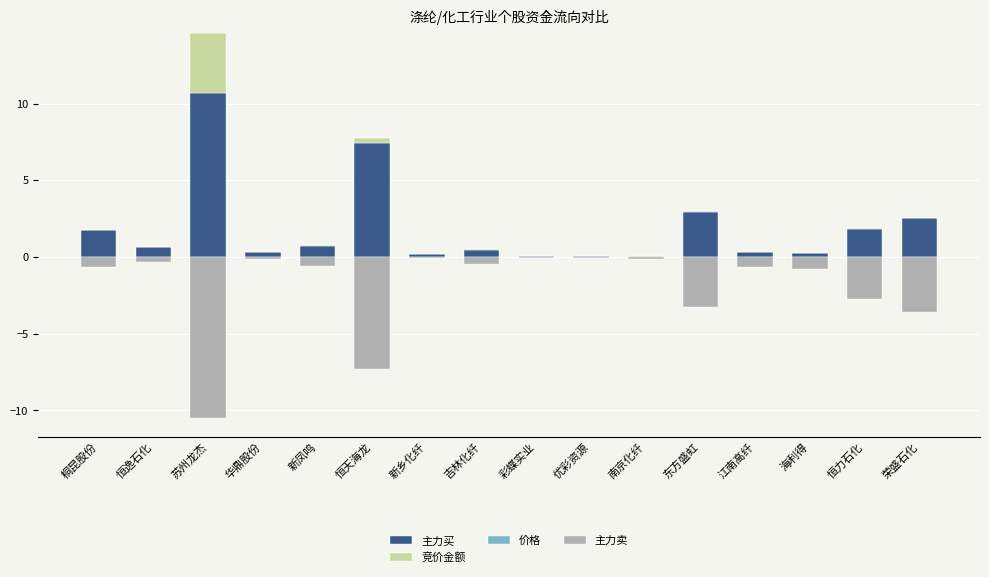

Rank the categories by 主力卖 value from highest to lowest.

新乡化纤, 优彩资源, 彩蝶实业, 南京化纤, 华鼎股份, 恒逸石化, 吉林化纤, 新凤鸣, 江南高纤, 桐昆股份, 海利得, 恒力石化, 东方盛虹, 荣盛石化, 恒天海龙, 苏州龙杰